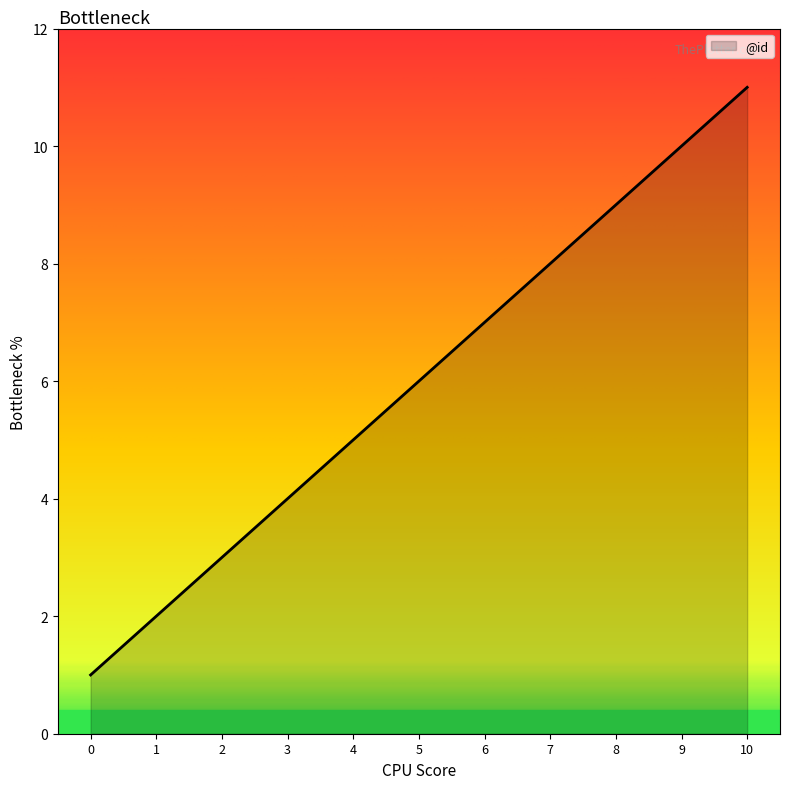

Between 3 and 2, which is larger?

3